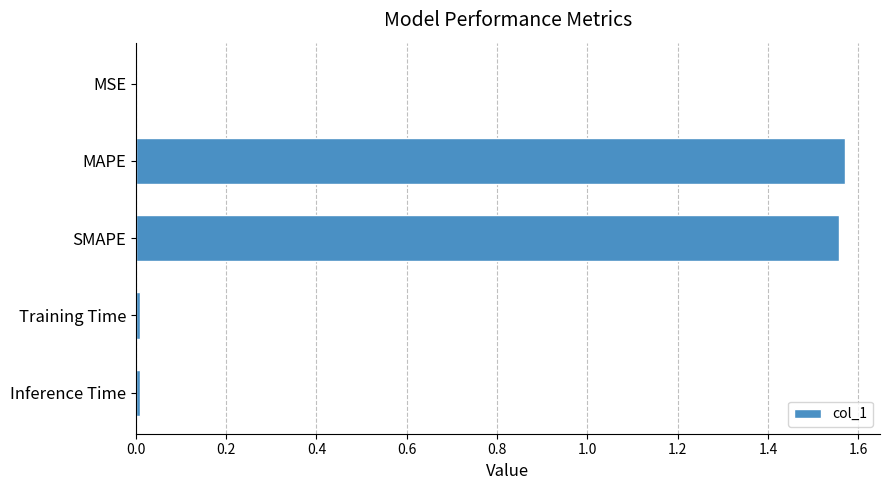

Approximately how many times larger is the value at MAPE compared to SMAPE?

1.0